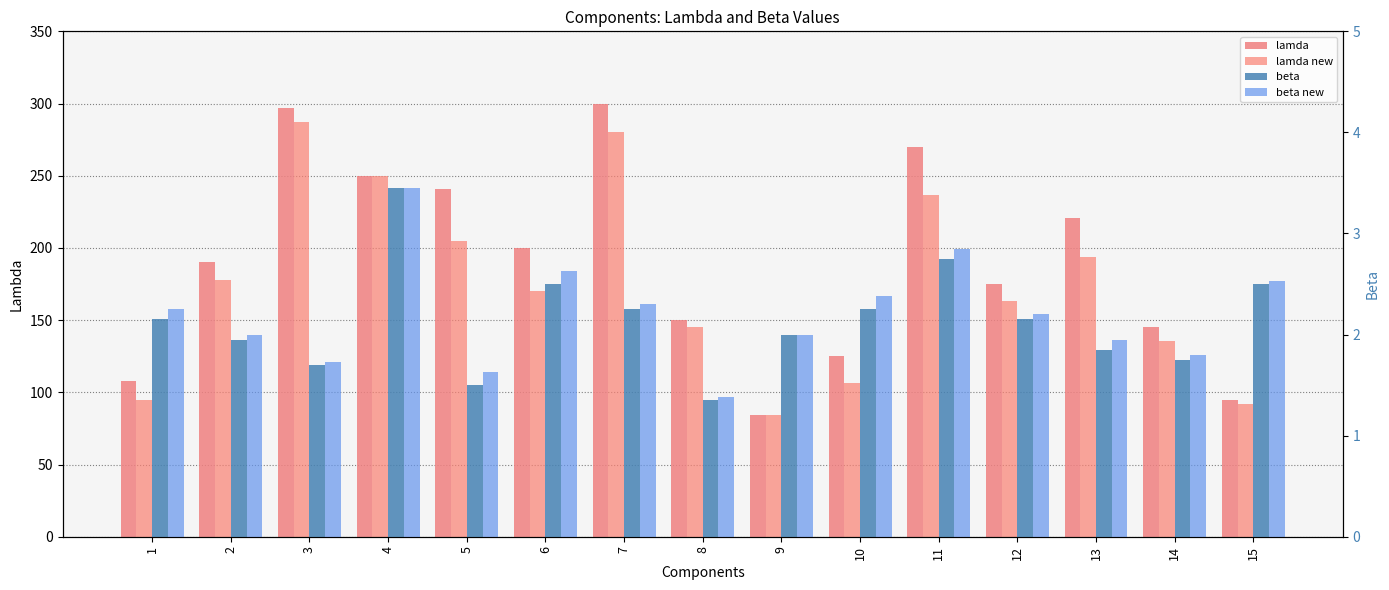

At which label does beta reach its minimum?

8